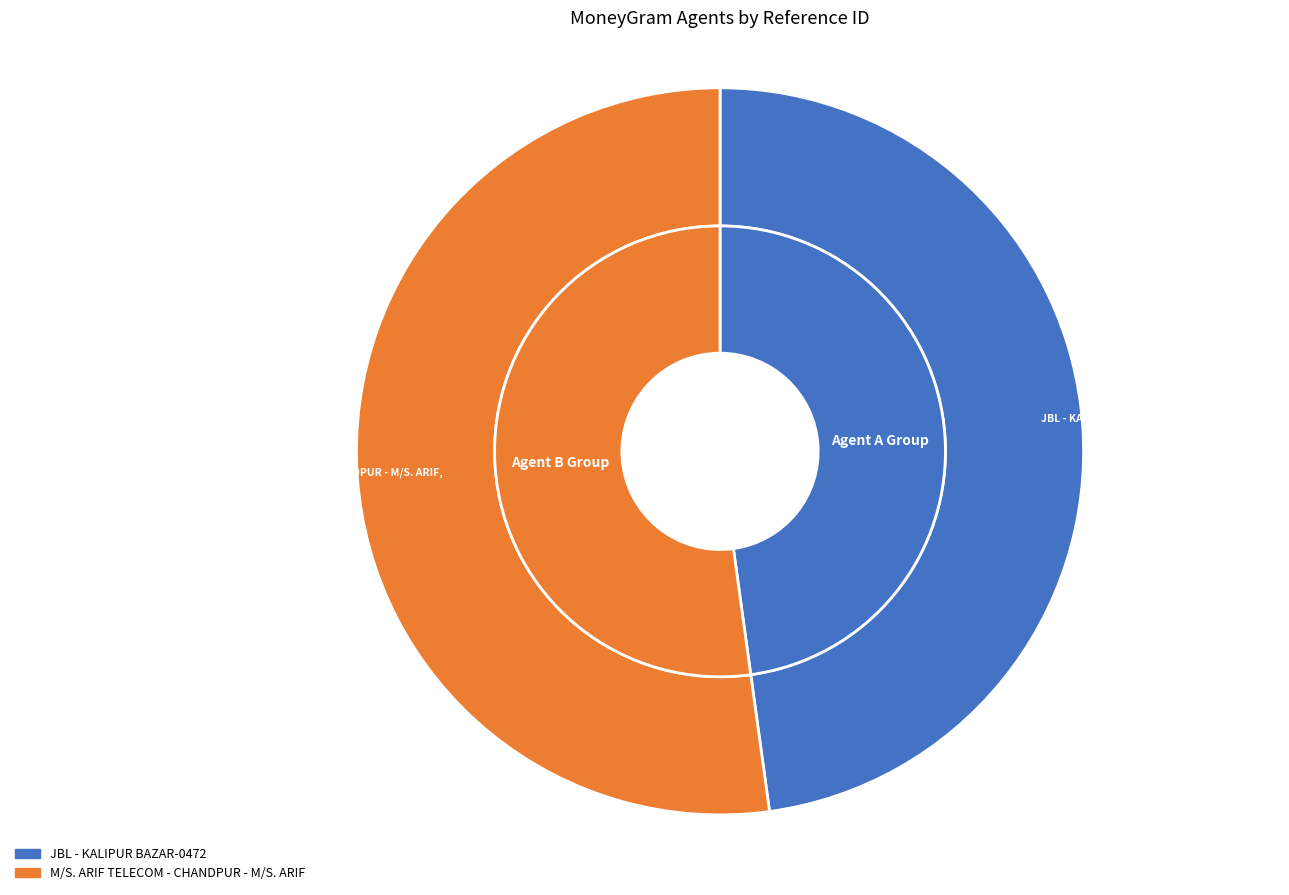

What percentage do JBL - KALIPUR BAZAR-0472 and M/S. ARIF TELECOM - CHANDPUR - M/S. ARIF together represent?

100.0%